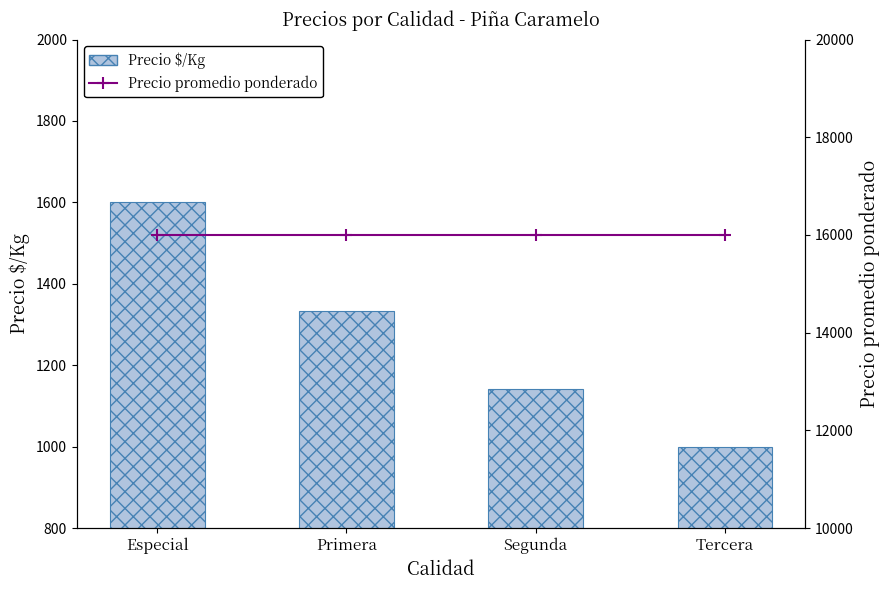

What is the label of the 1st bar from the right?

Tercera